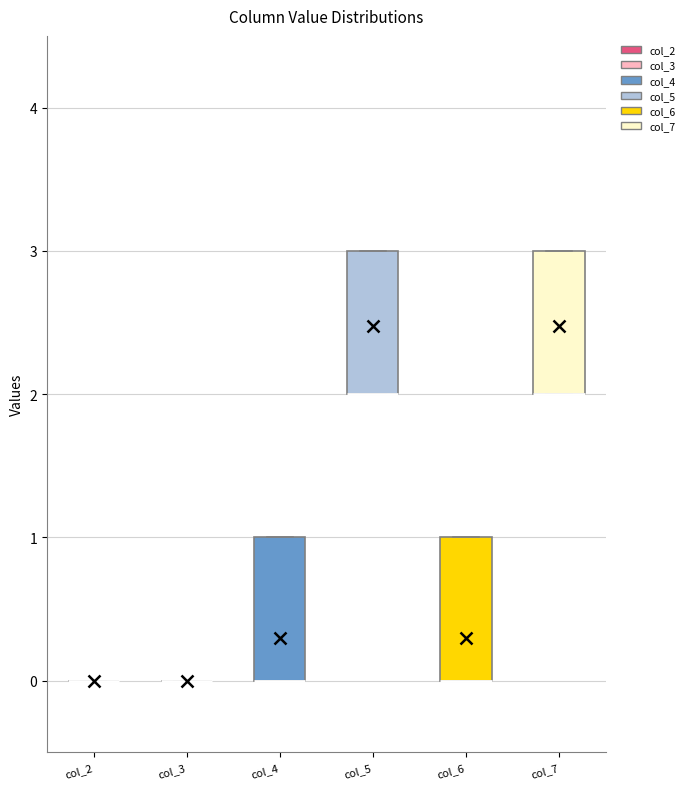

Where is the lower edge of the box for col_5 on the y-axis? The values are not printed on the chart, so give them approximately, as read against the axis.

2